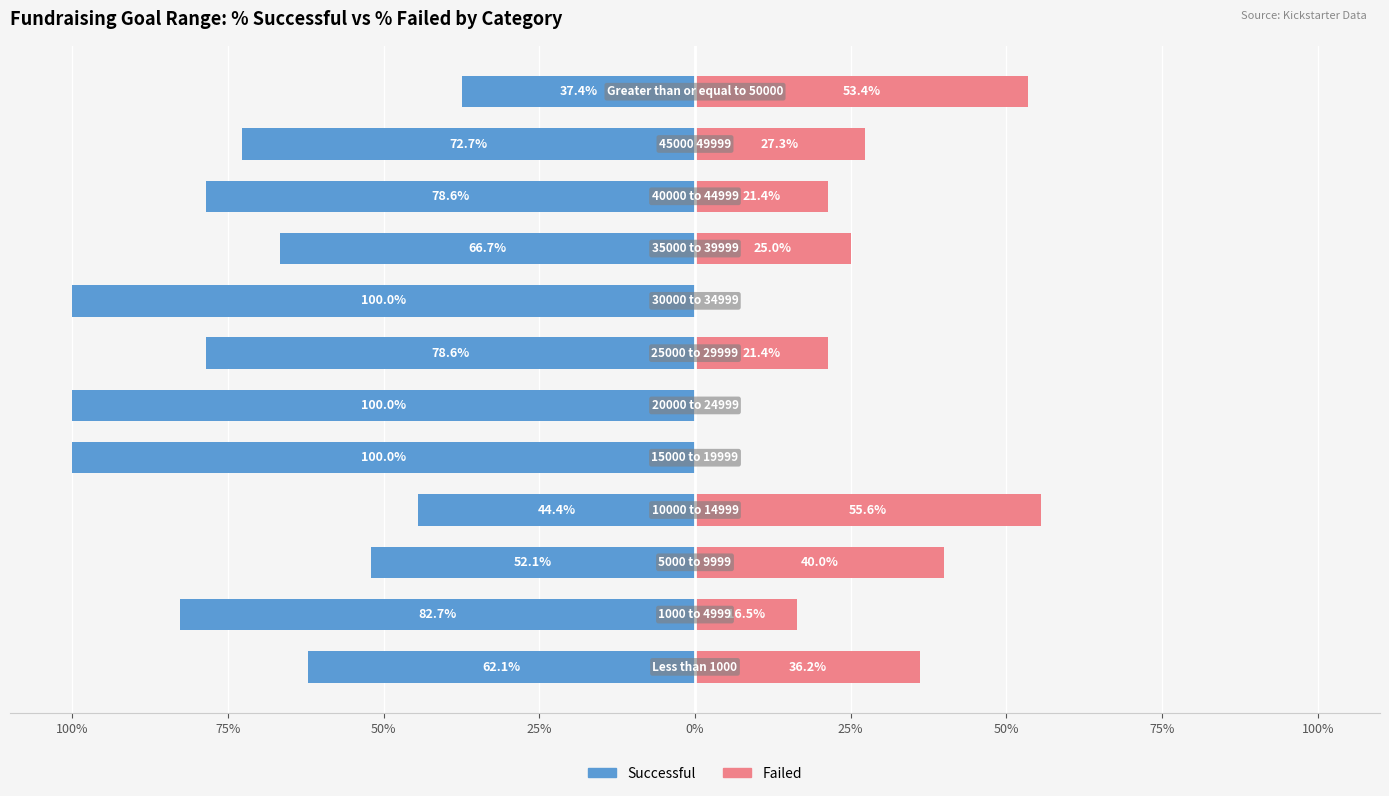

Which series has the widest spread of values?

Successful